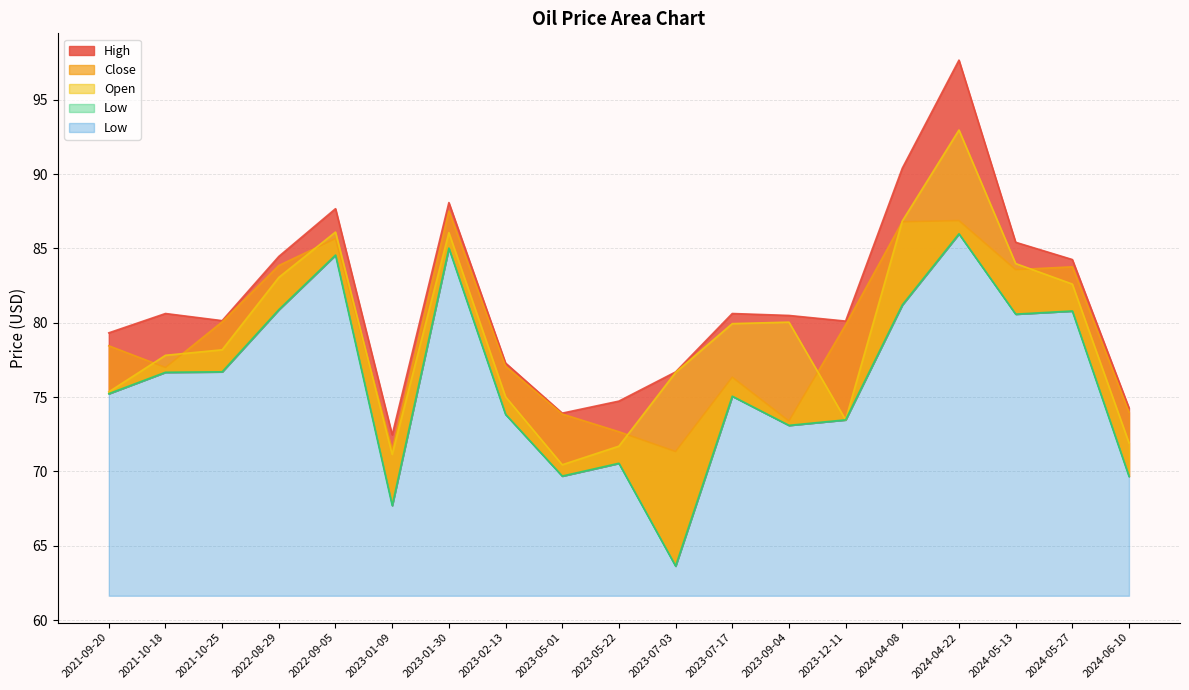

How many interior local peaks does the High series have?

5